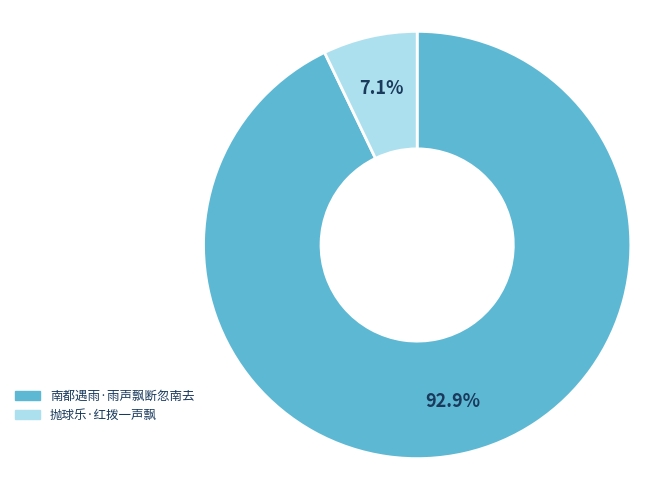

Count the number of slices in the pie.

2